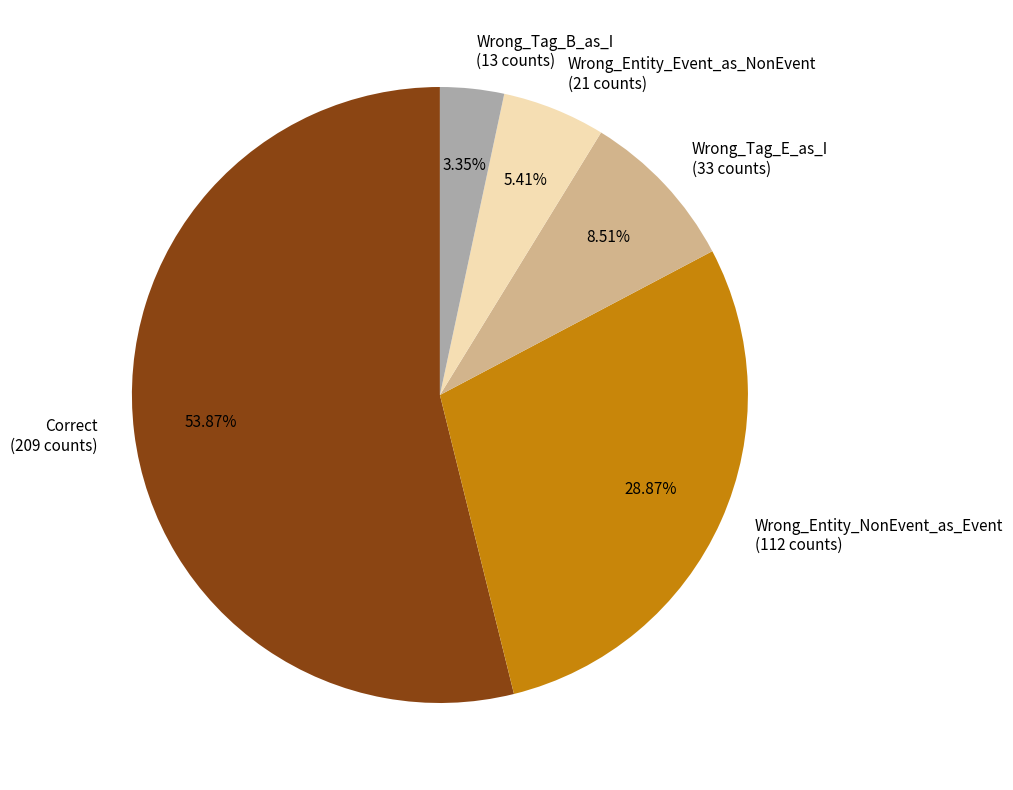

Which category accounts for the majority?

Correct